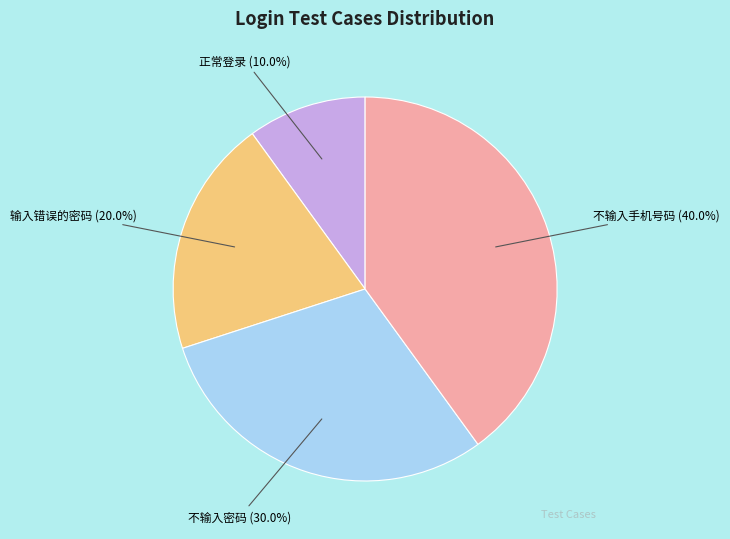

To the nearest percent, what is the difference between the 不输入手机号码 and 输入错误的密码 slice percentages?

20%